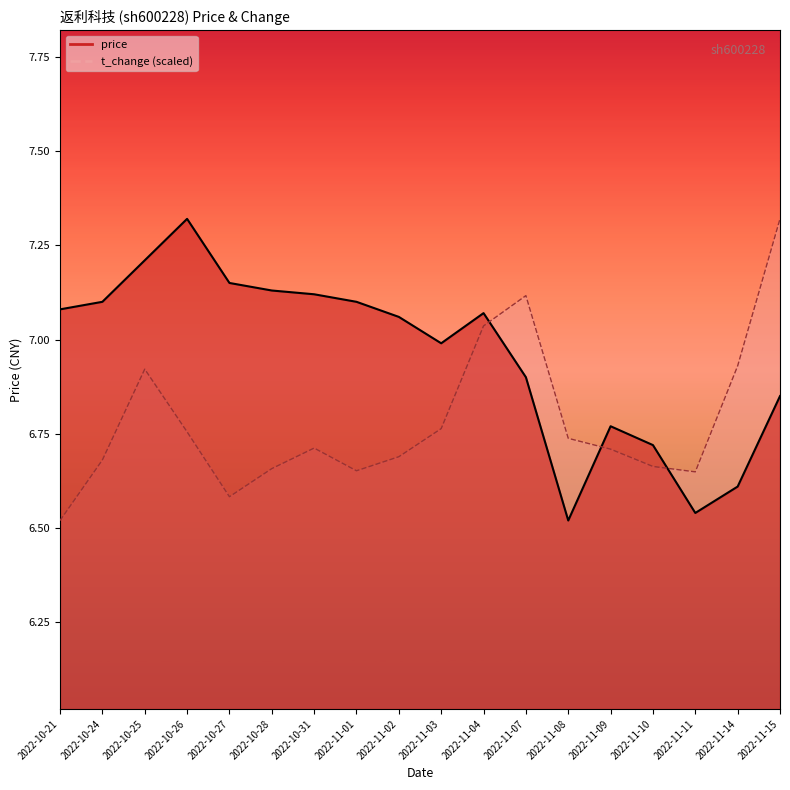

The value of price at 2022-11-04 is 7.1. True or false?

True